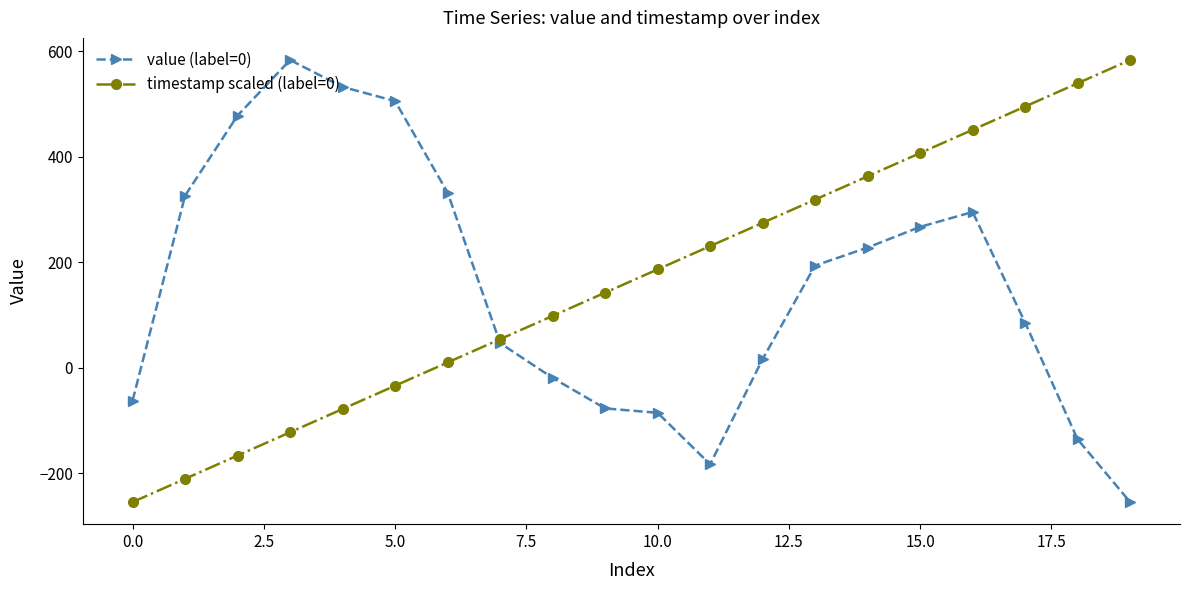

What is the maximum value shown in the chart?

583.5